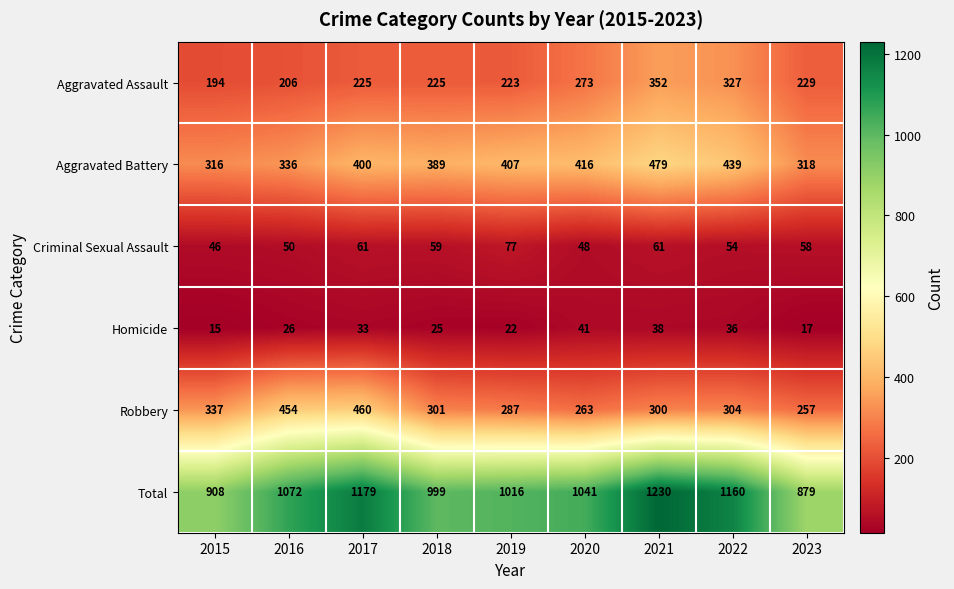

At which category is the sum across all series the highest?

2021